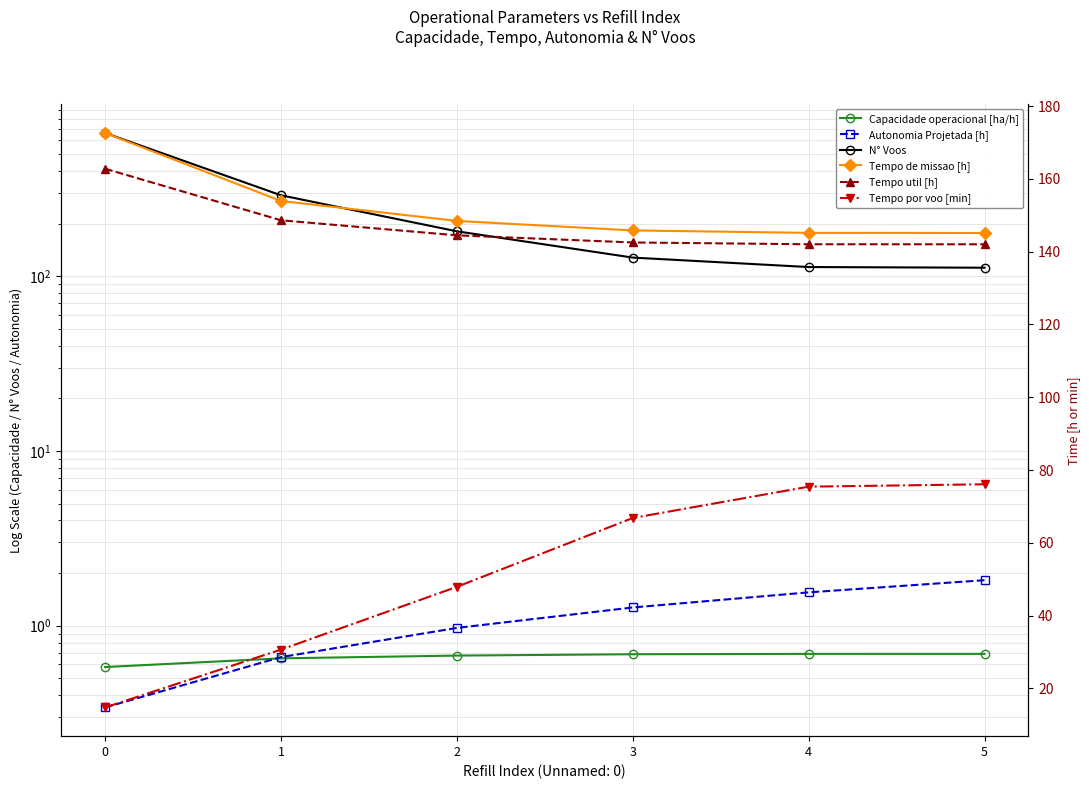

The N° Voos series shows 181.0 at 2. True or false?

True